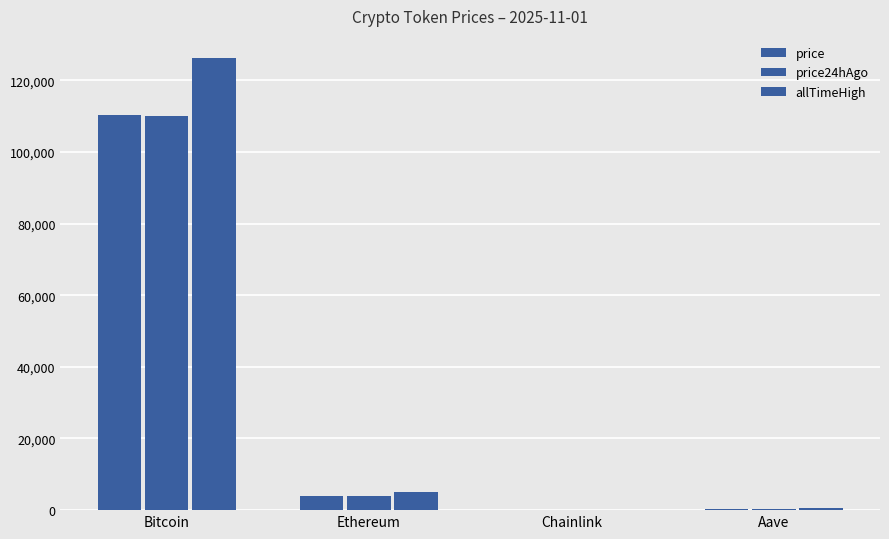

Reading right to left, what are all the values shown in this chart?

price: 222.3	17.2	3874.6	110246.0
price24hAgo: 224.1	17.2	3888.0	110082.0
allTimeHigh: 661.7	52.7	4946.1	126080.0